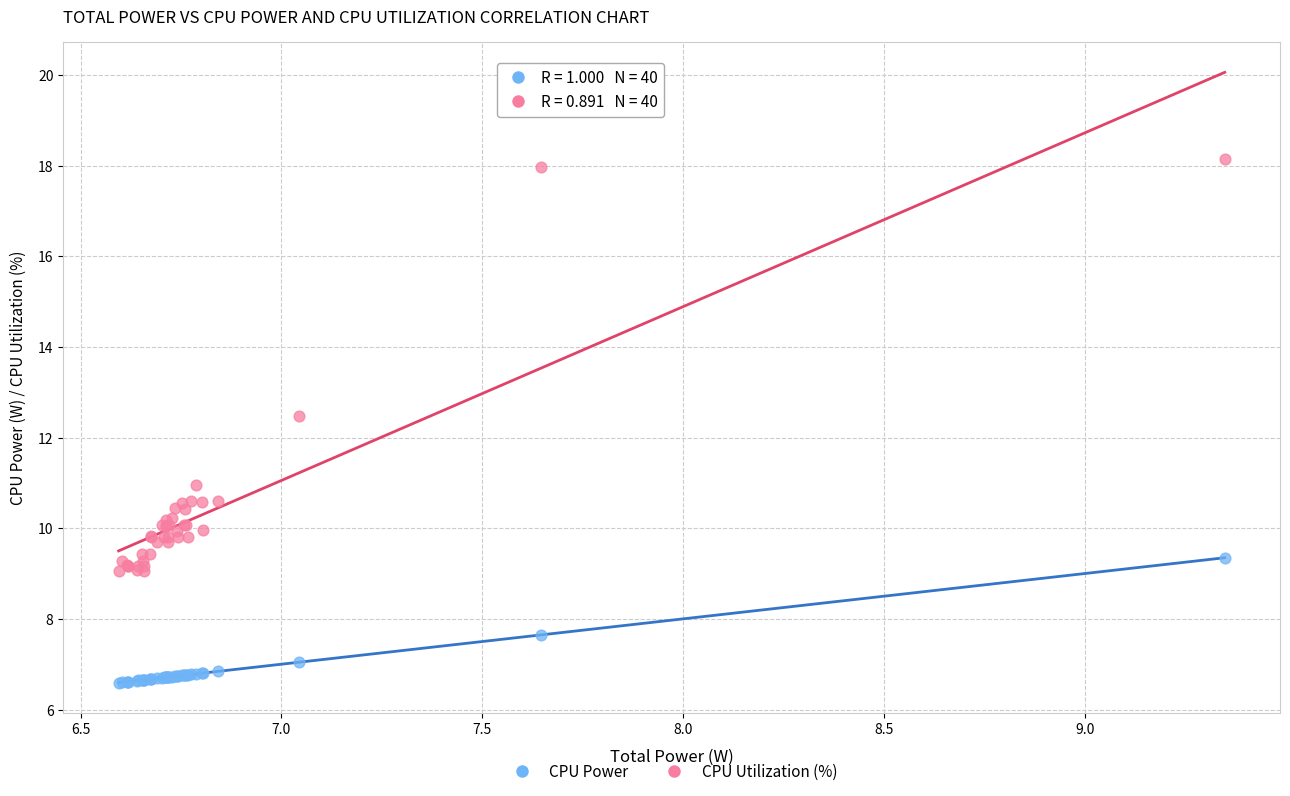

What is the X range (max minus min) for the scatter plot?

2.8